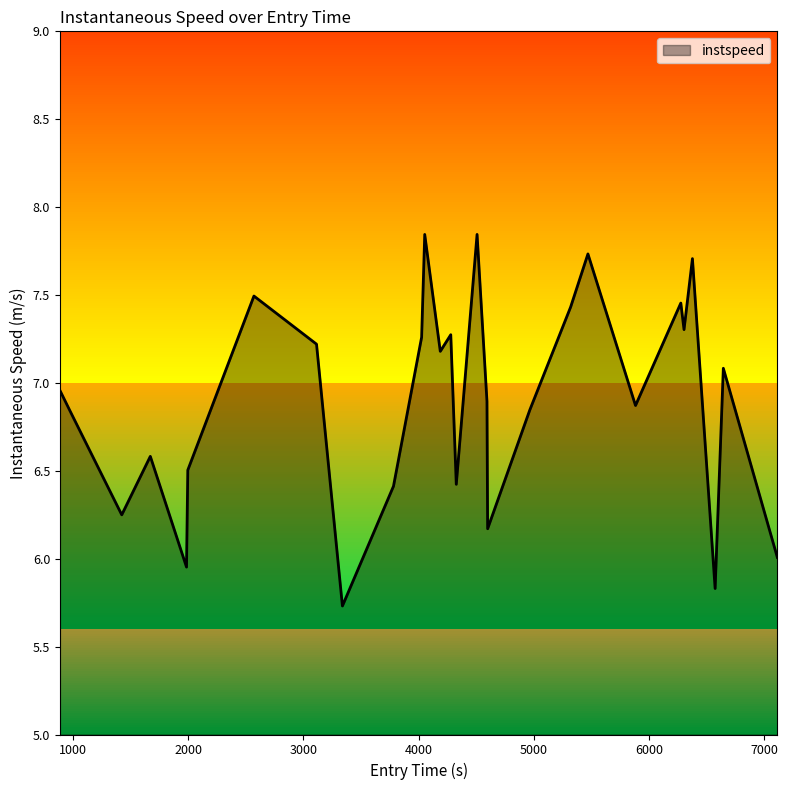

What is the smallest value displayed?

5.7